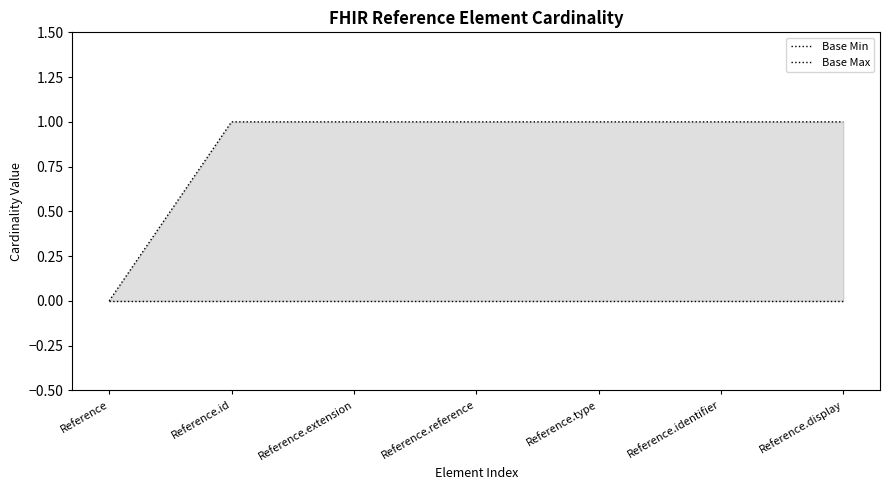

What position from the left is Reference?

1